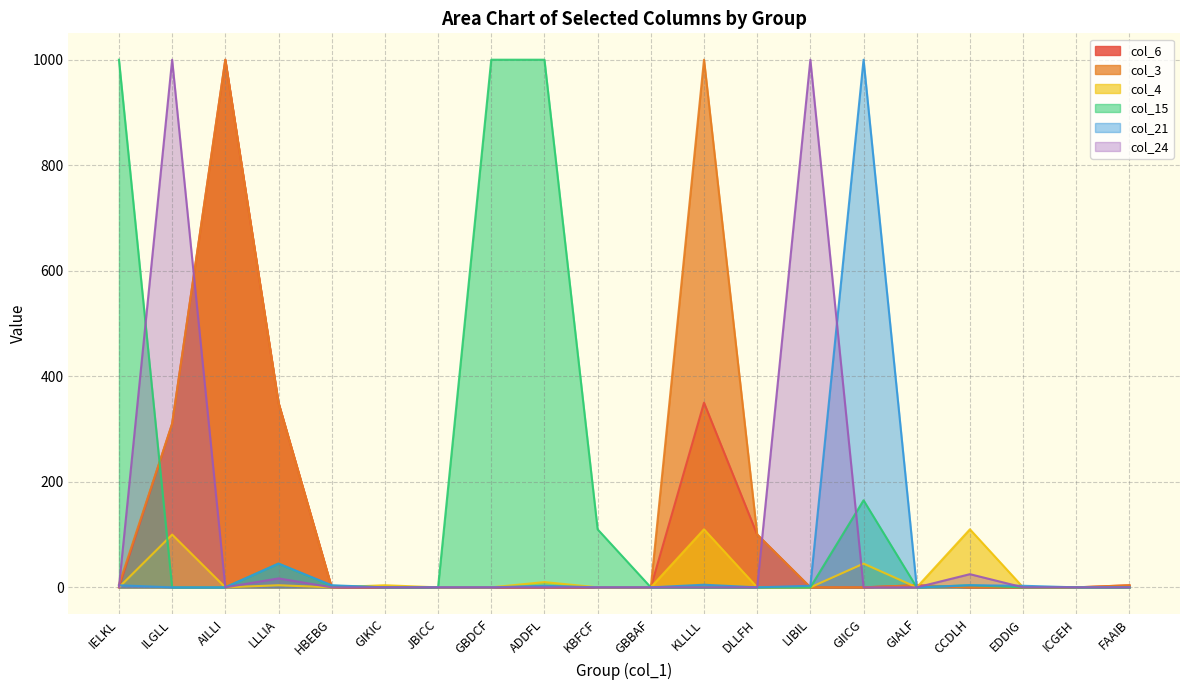

Does the chart have visible grid lines?

Yes